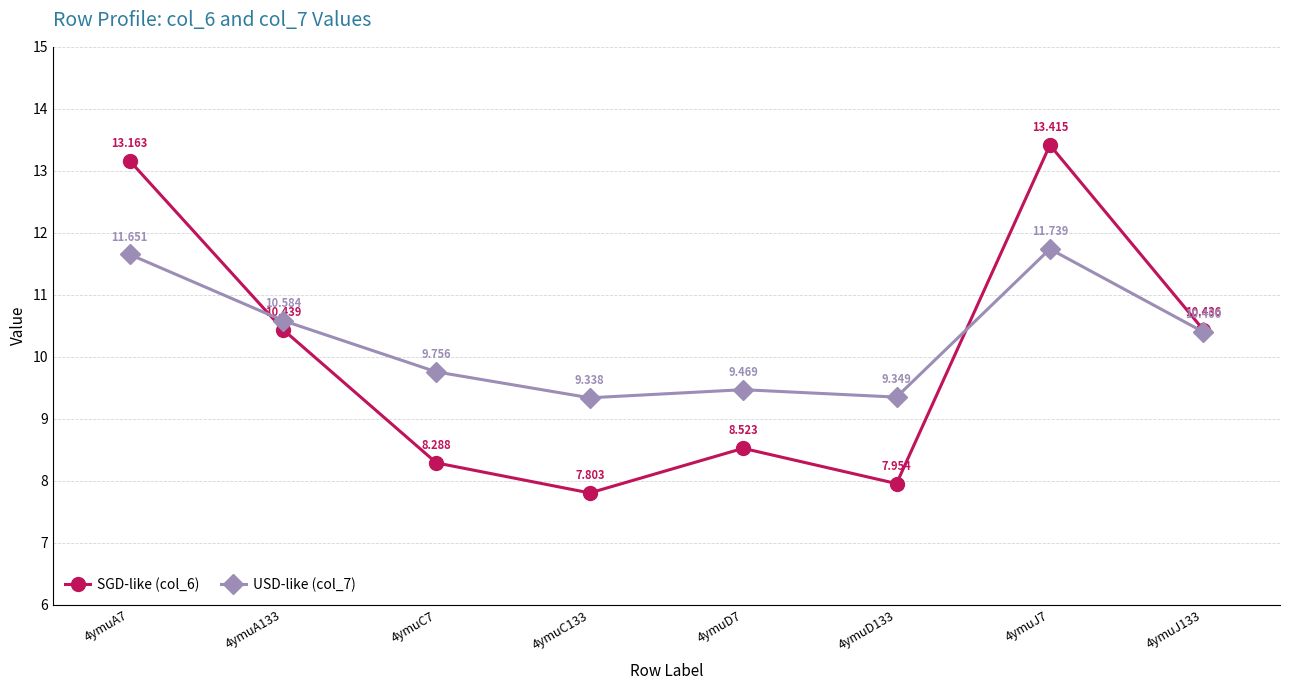

Is it true that SGD-like (col_6) equals 12.1 at 4ymuD133?

False